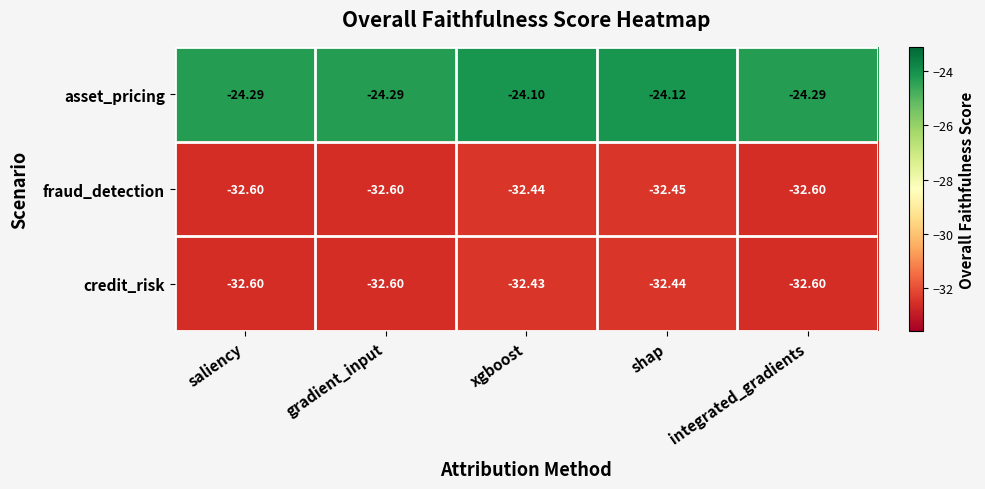

At which category does the chart reach its peak across all series?

xgboost